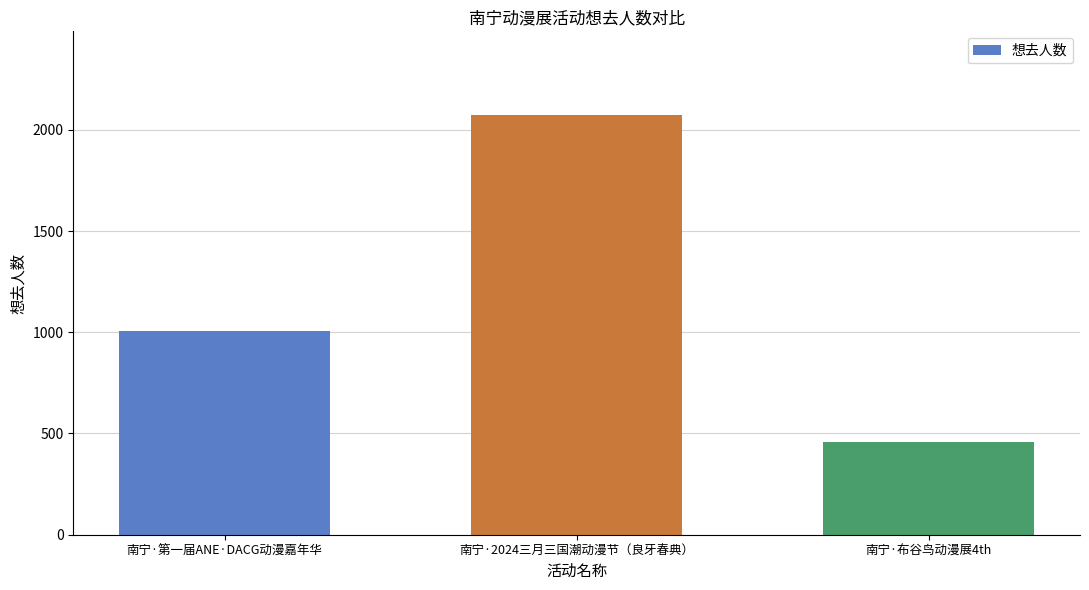

At which label is the value closest to 1264?

南宁·第一届ANE·DACG动漫嘉年华